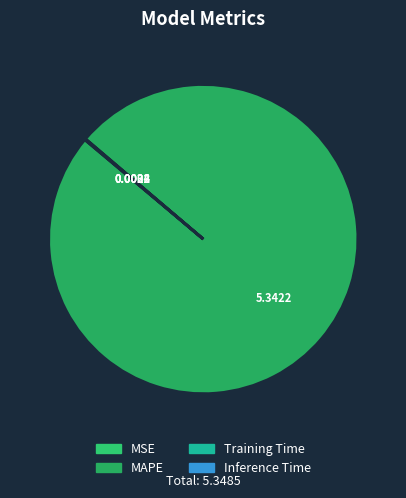

Combined, what portion of the pie is MSE and Inference Time?

0.1%